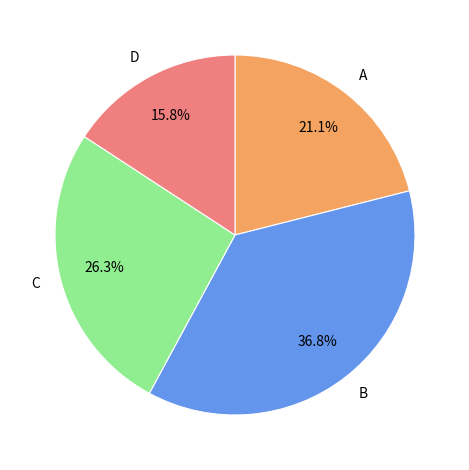

To the nearest percent, what is the average slice percentage?

25%